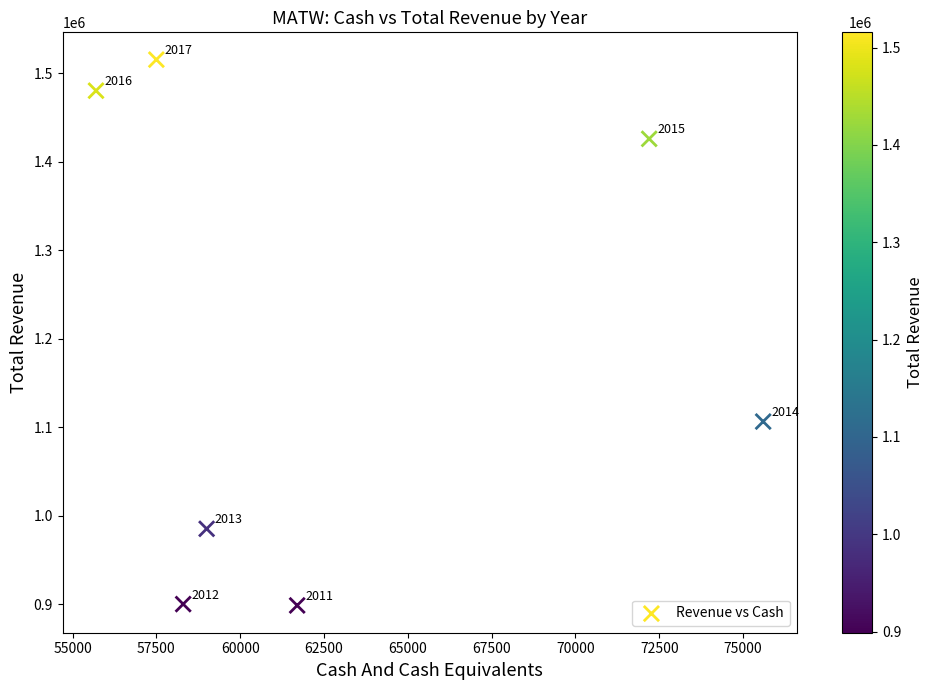

What Y value in the scatter plot is closest to 1207200?

1106600